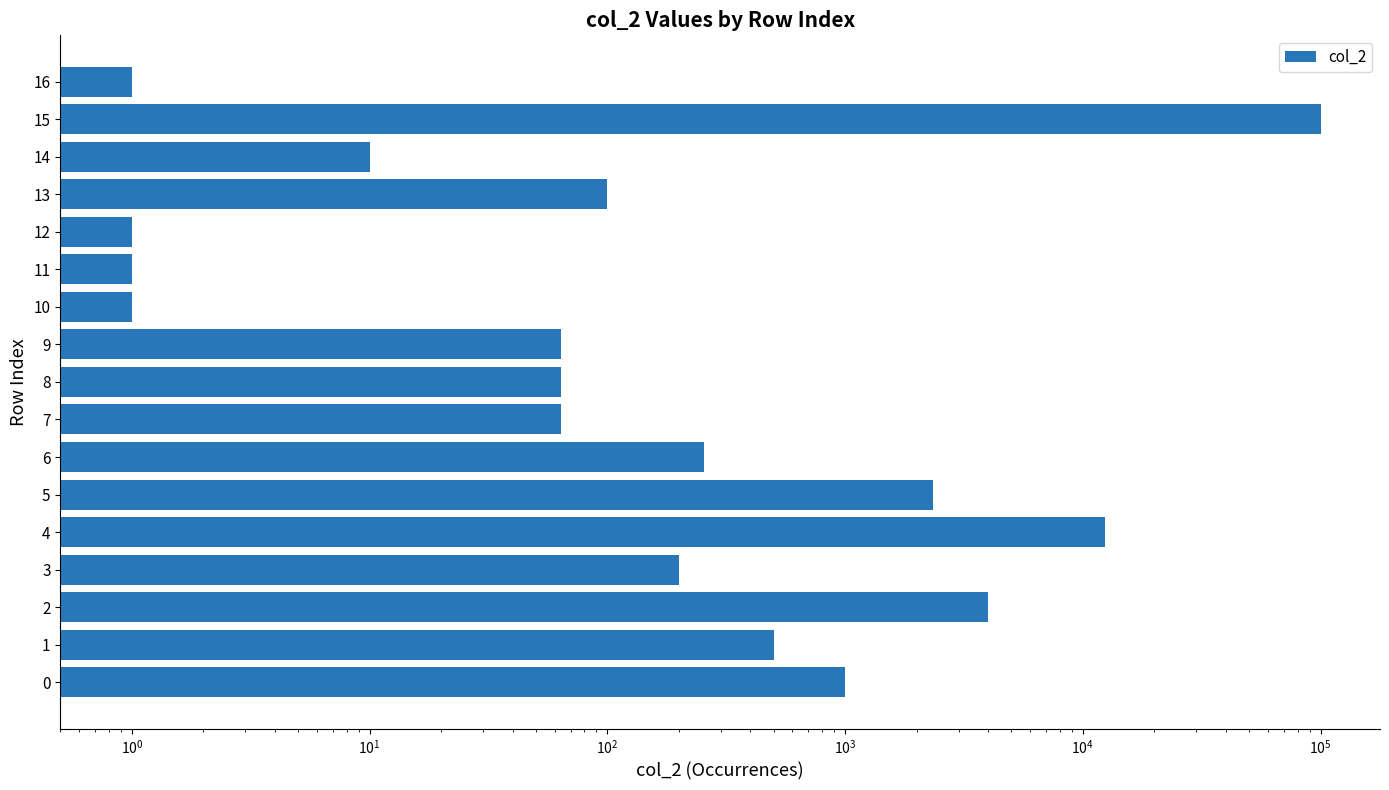

What is the value of the 1st bar from the left?

1000